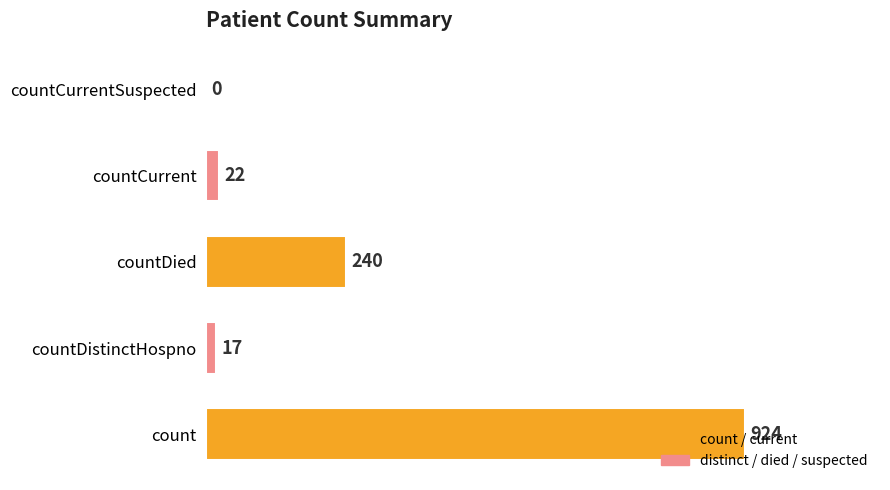

What is the change in value from count to countDistinctHospno?

-907